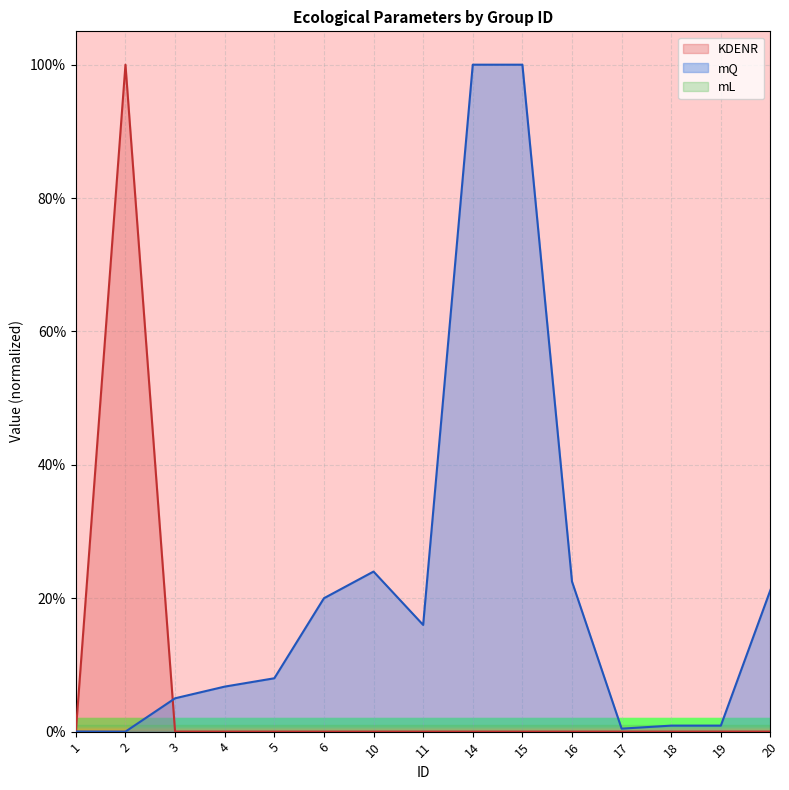

Is the value of KDENR line at 18 greater than the value of mQ line at 14?

No